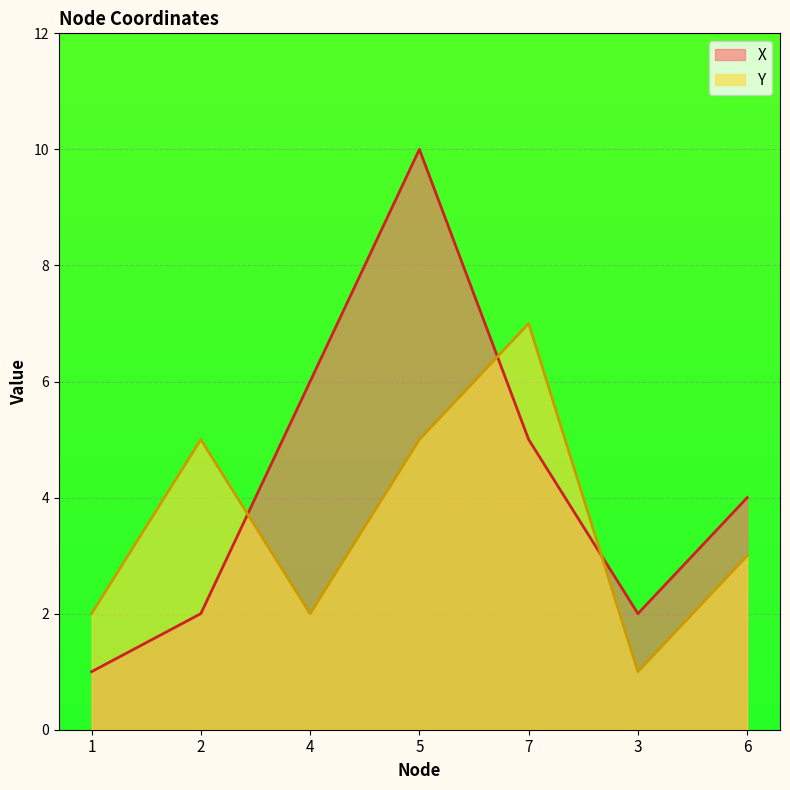

How many values in the Y series exceed 3?

3